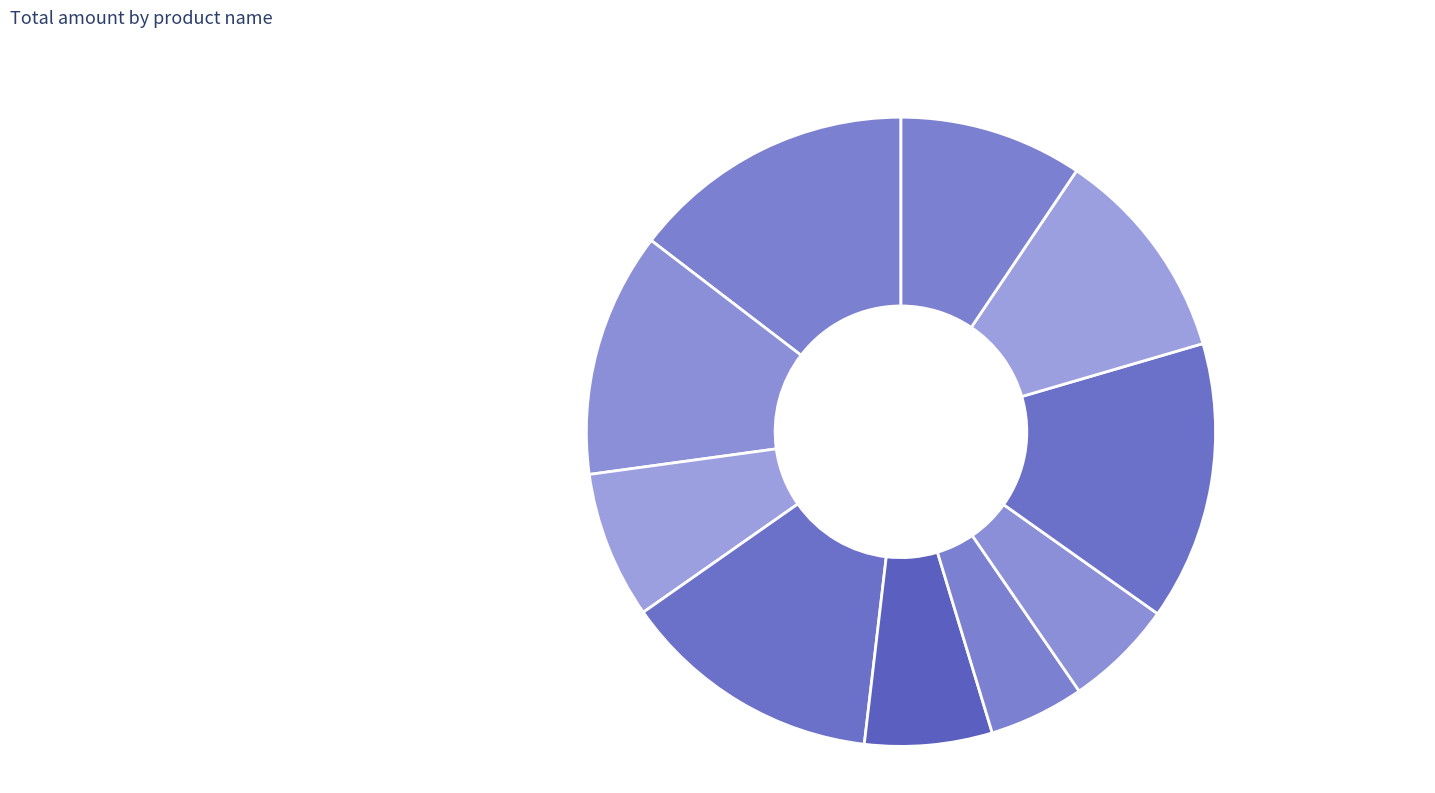

Which has a higher value, SMS or plum?

plum